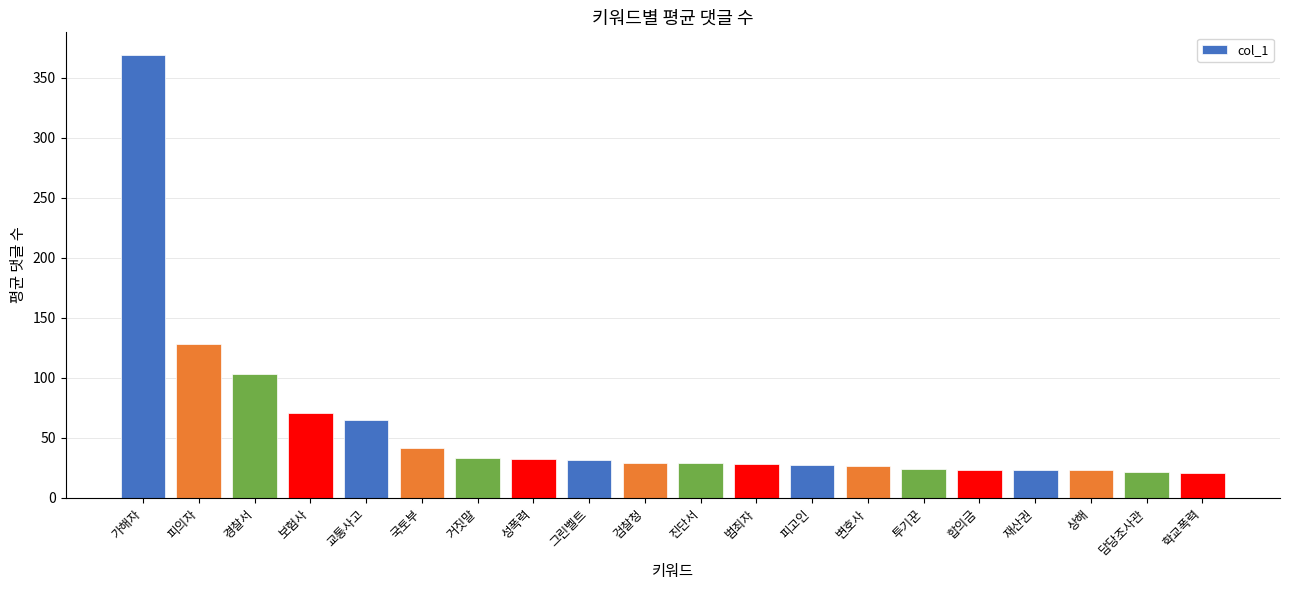

Approximately how many times larger is the value at 교통사고 compared to 경찰서?

0.6